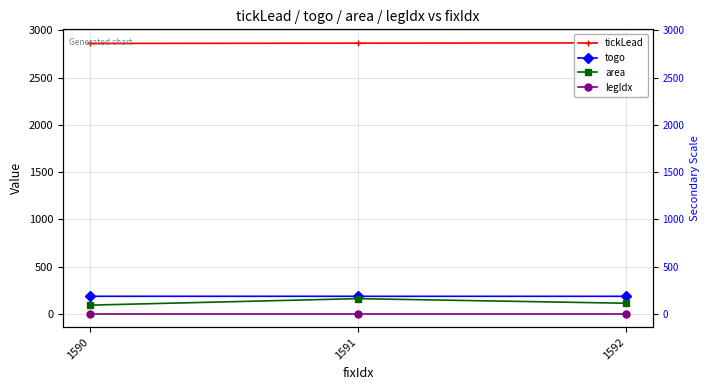

Which series changed the most between 1590 and 1591?

area